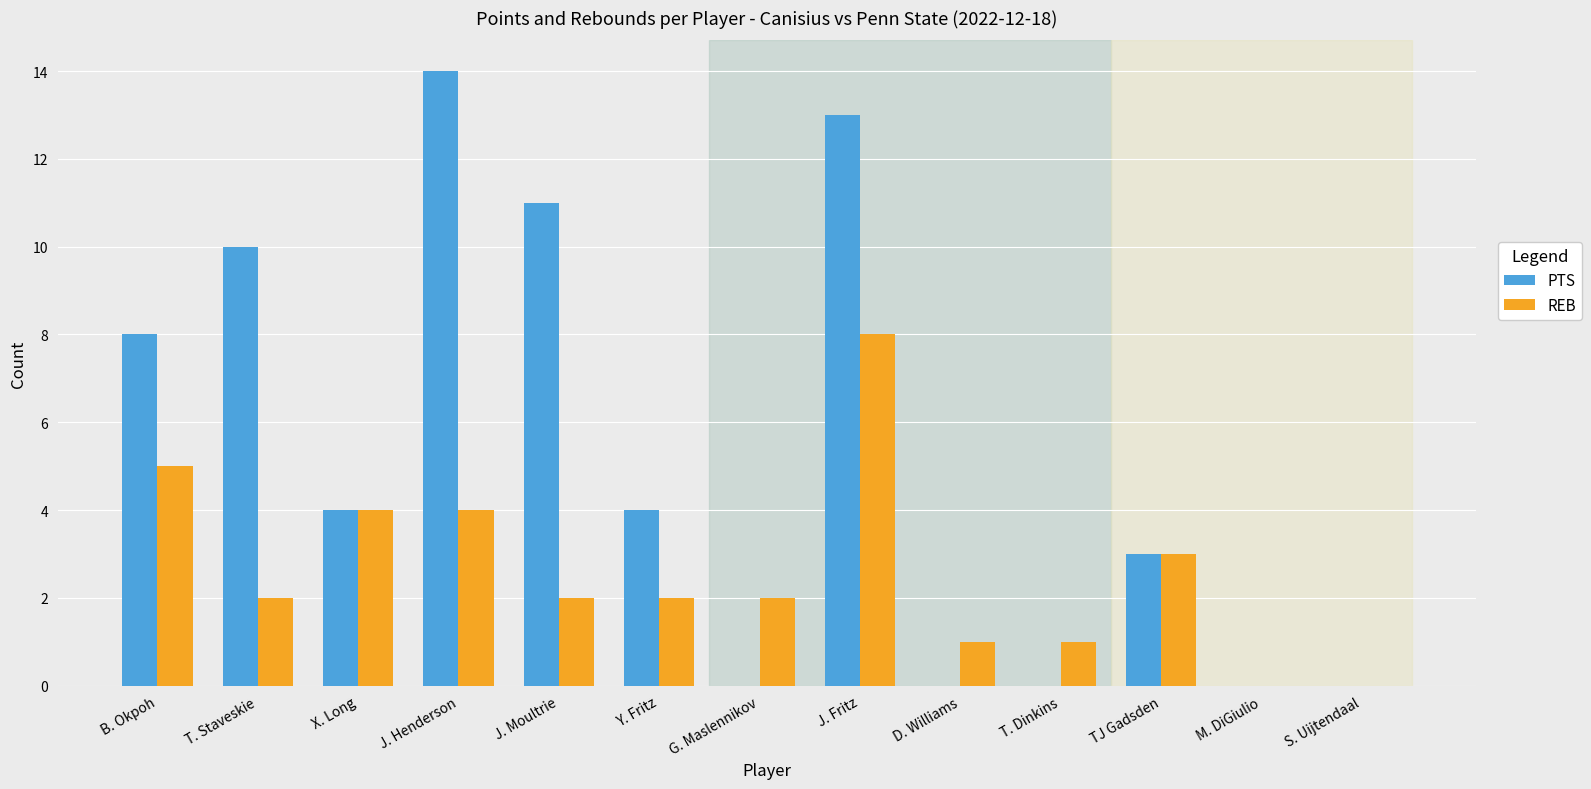

Which series changed the most between X. Long and G. Maslennikov?

PTS